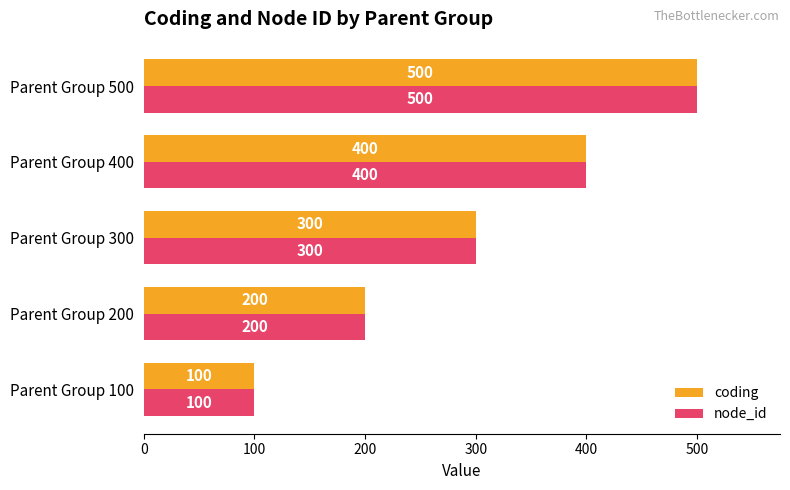

What value does the node_id series have at Parent Group 400, to the nearest 10?

400